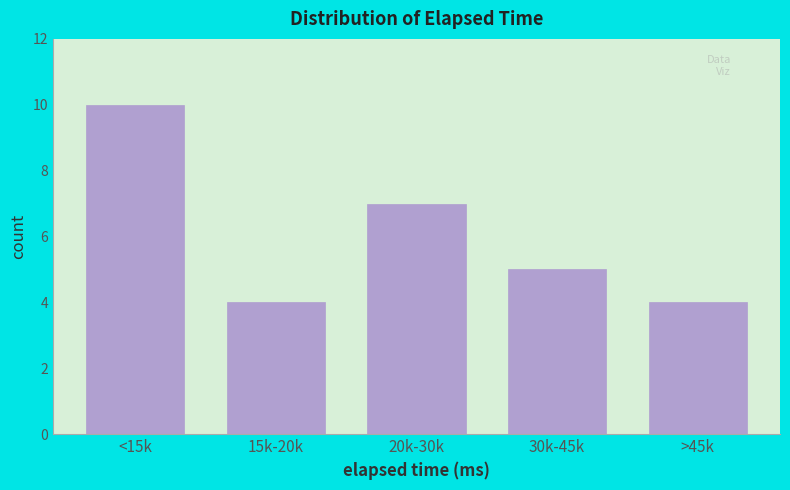

Reading right to left, transcribe all the data shown in this chart.

>45k=4	30k-45k=5	20k-30k=7	15k-20k=4	<15k=10